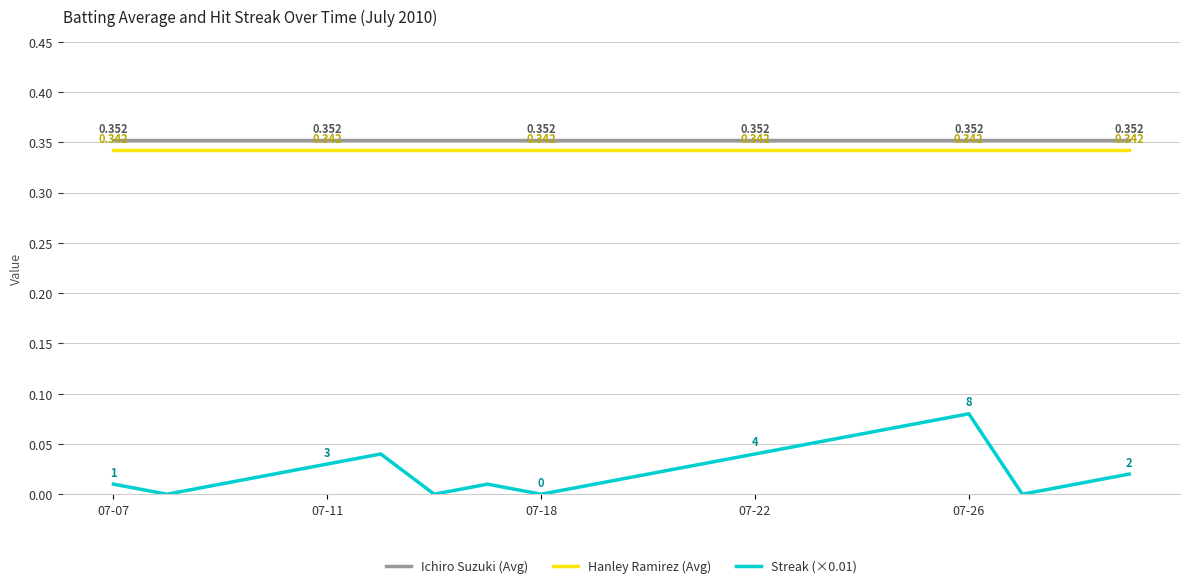

True or false: Streak (×0.01) and Ichiro Suzuki (Avg) intersect in this chart.

False